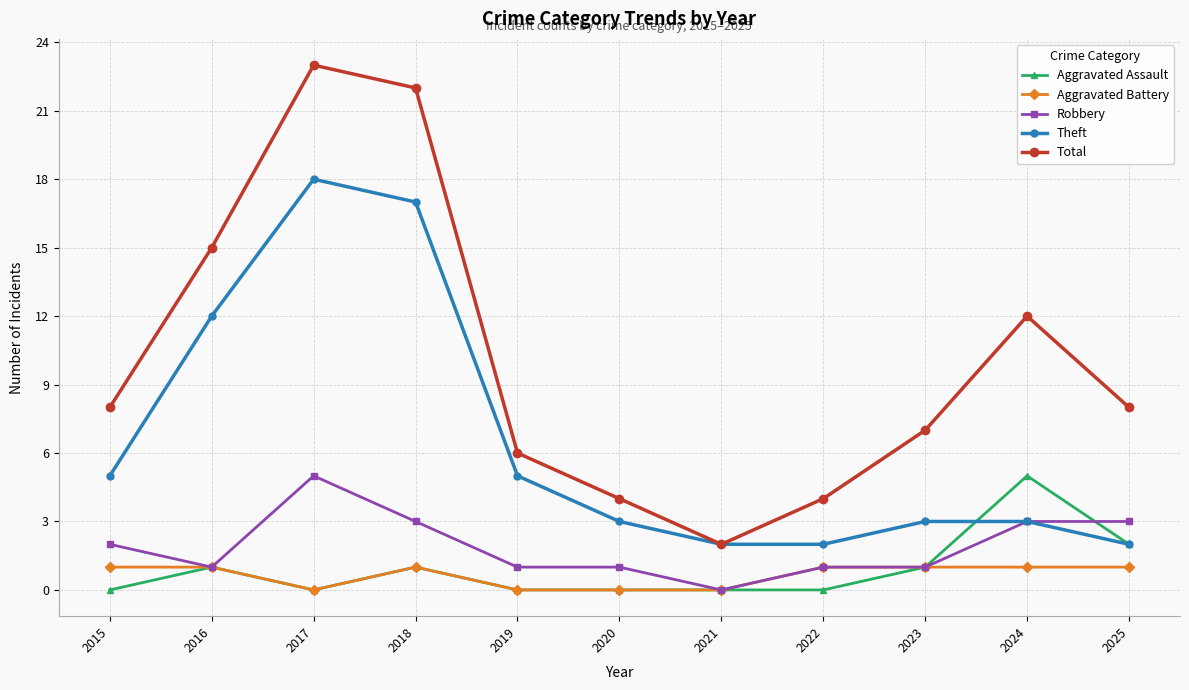

At which category does Total reach its first local peak?

2017